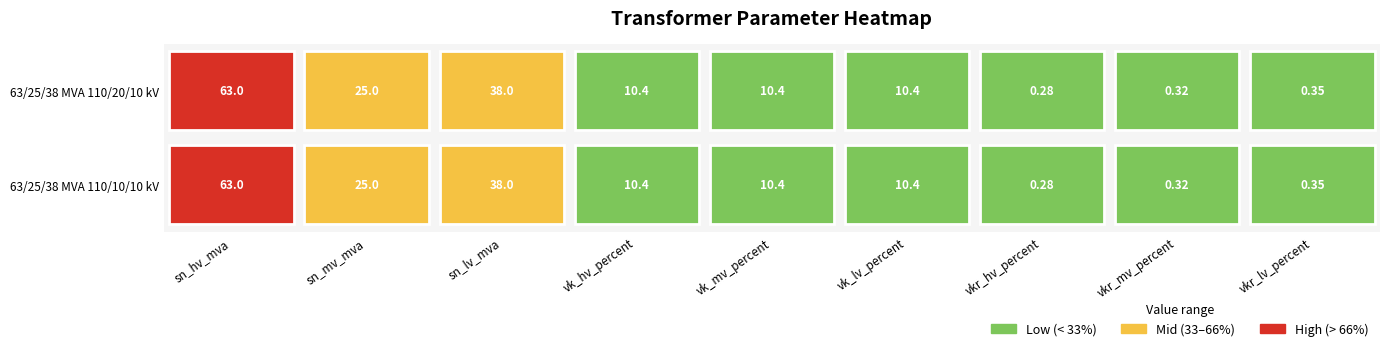

Reading right to left, what are all the values shown in this chart?

63/25/38 MVA 110/20/10 kV: 8=0.3	7=0.3	6=0.3	5=10.4	4=10.4	3=10.4	2=38.0	1=25.0	0=63.0
63/25/38 MVA 110/10/10 kV: 8=0.3	7=0.3	6=0.3	5=10.4	4=10.4	3=10.4	2=38.0	1=25.0	0=63.0